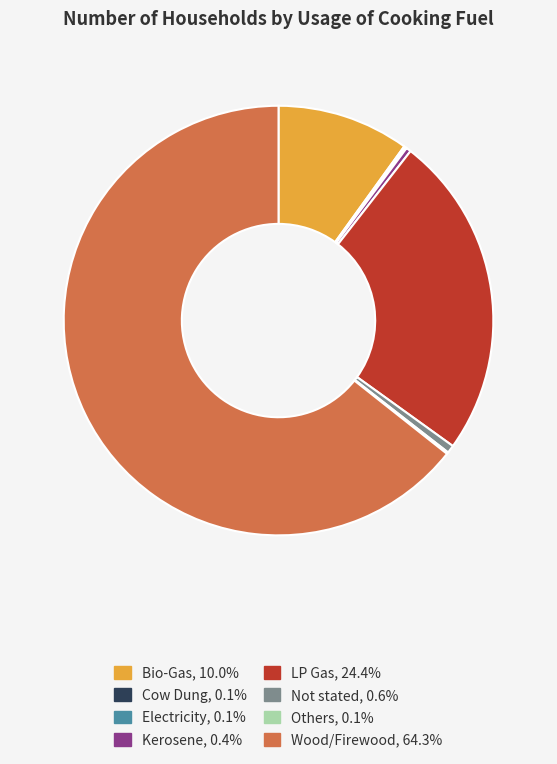

Do Bio-Gas and LP Gas together represent more than half of the pie?

No